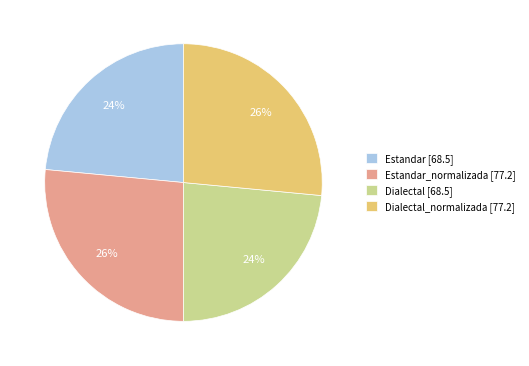

To the nearest percent, what percentage of the pie is Estandar_normalizada [77.2]?

26%